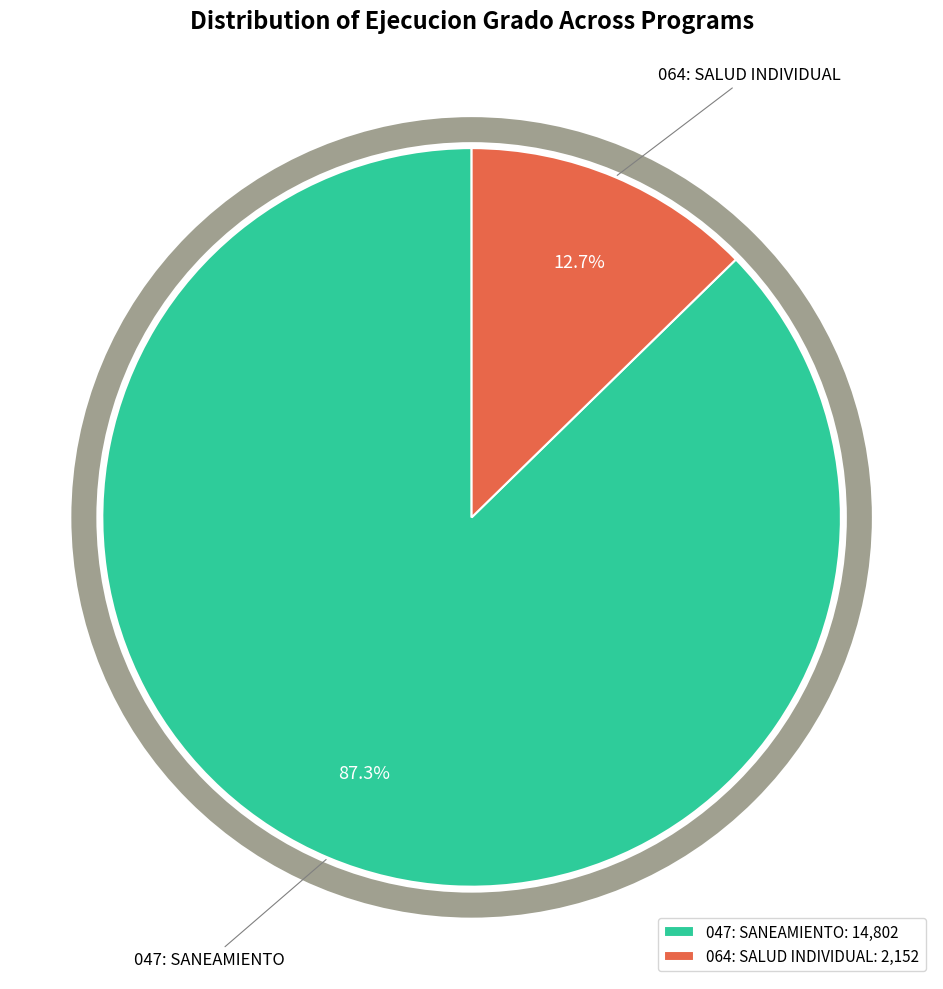

How many slices are in this pie chart?

2